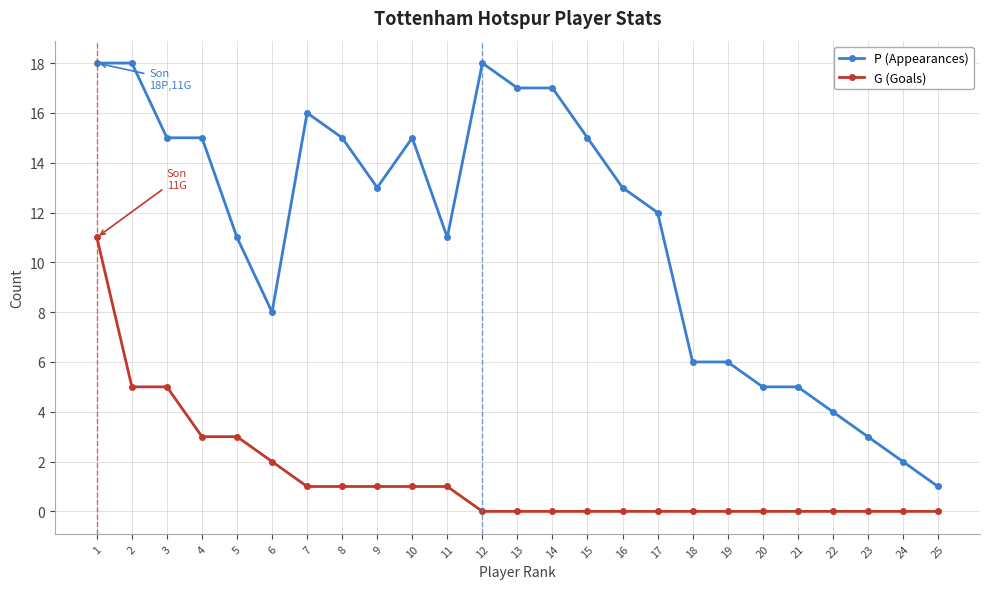

True or false: P (Appearances) has more than 0 interior local peaks.

True